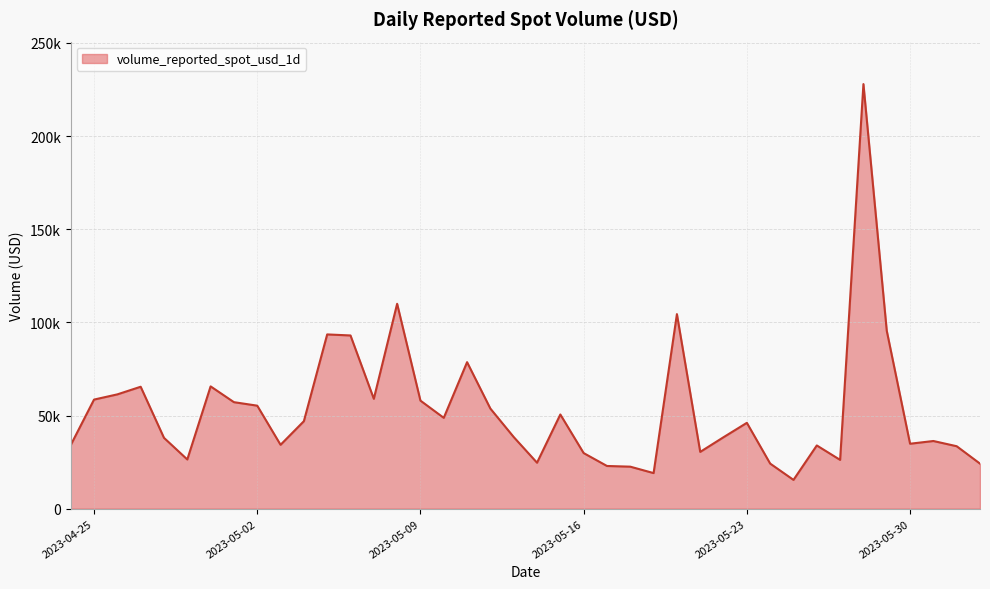

Does the chart display data point markers on the line(s)?

No